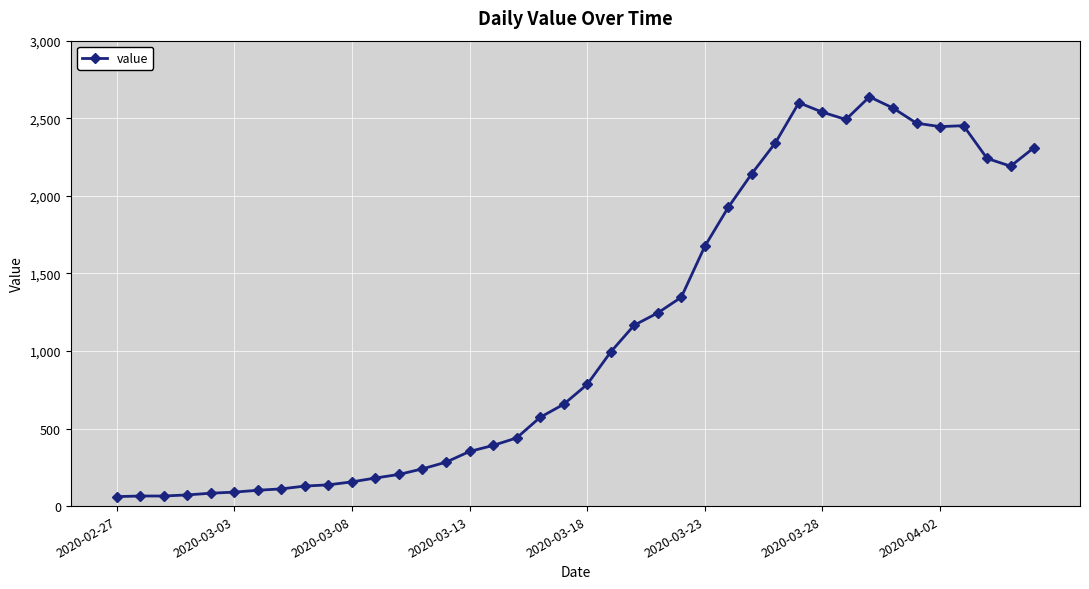

What is the value of the 15th point from the left?

283